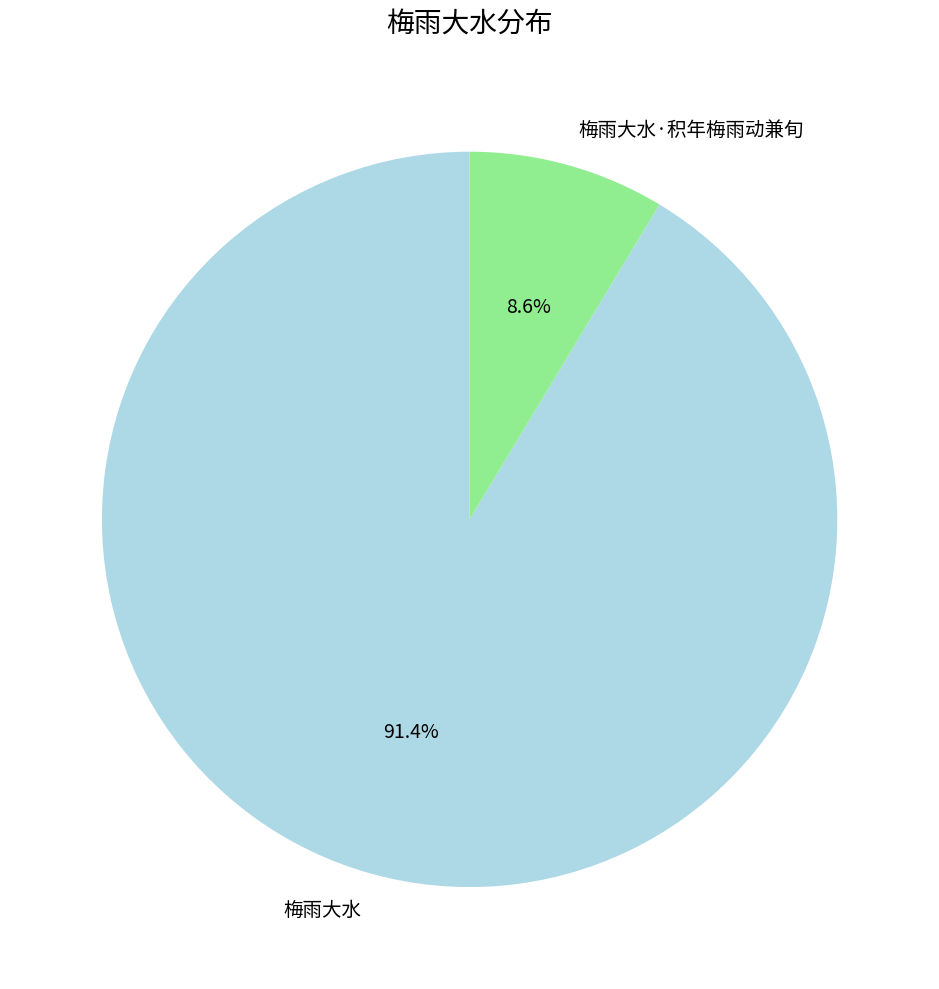

To the nearest percent, what is the average slice percentage?

50%